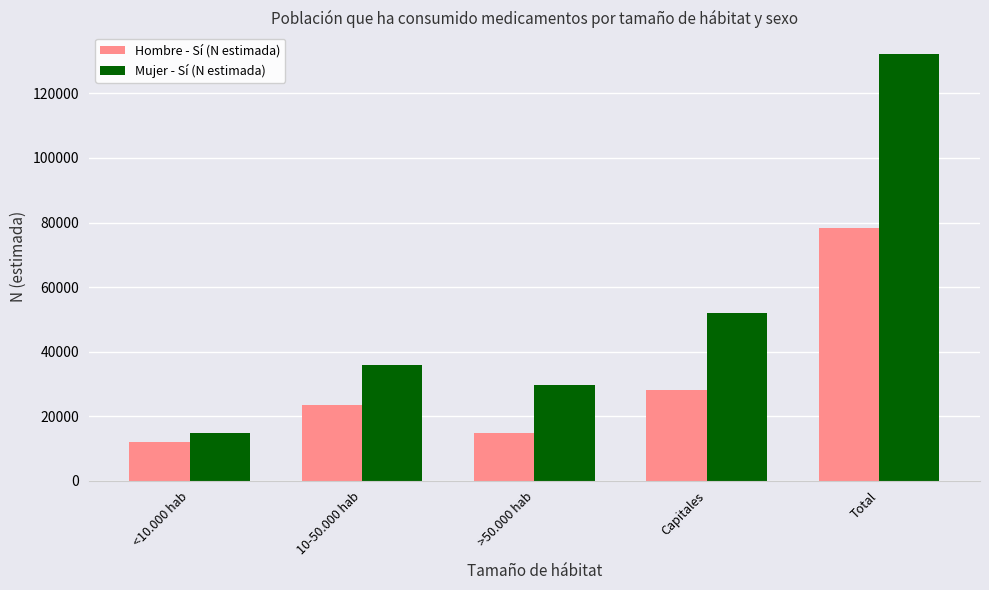

Are the bars grouped side by side (vs. stacked)?

Yes